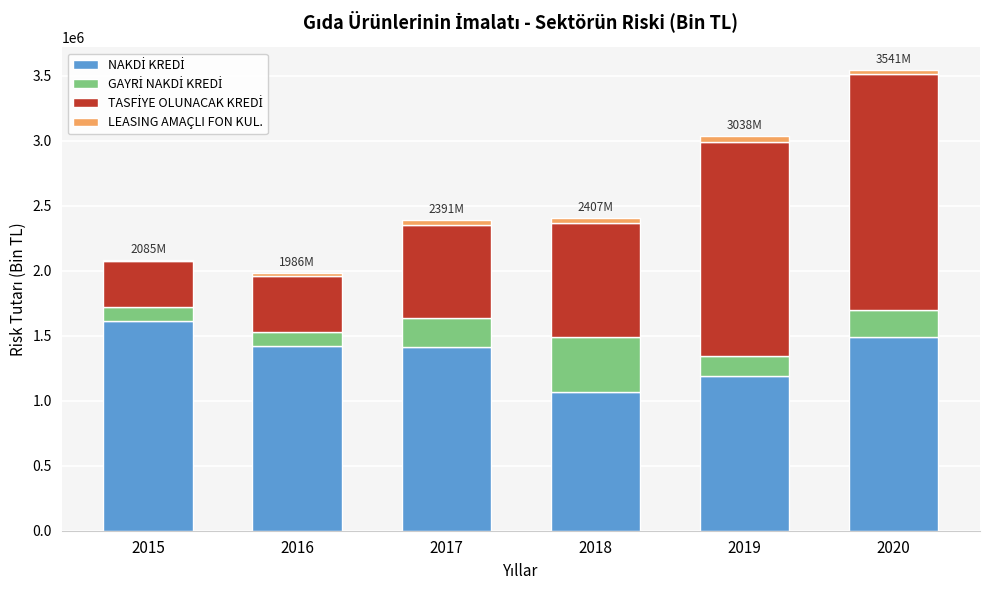

At which category is the sum across all series the highest?

2020